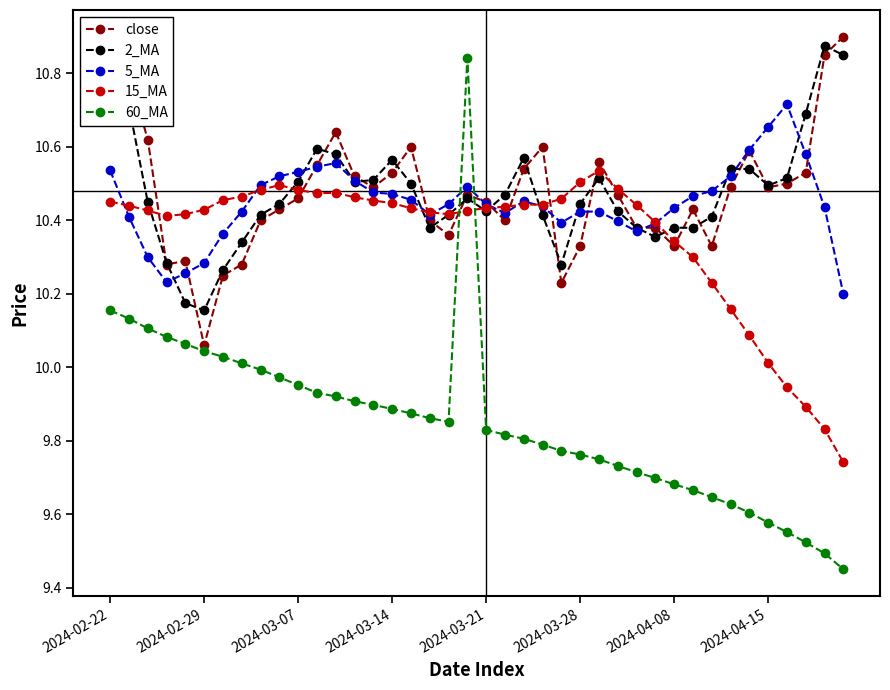

True or false: 60_MA and 5_MA cross at least once.

True